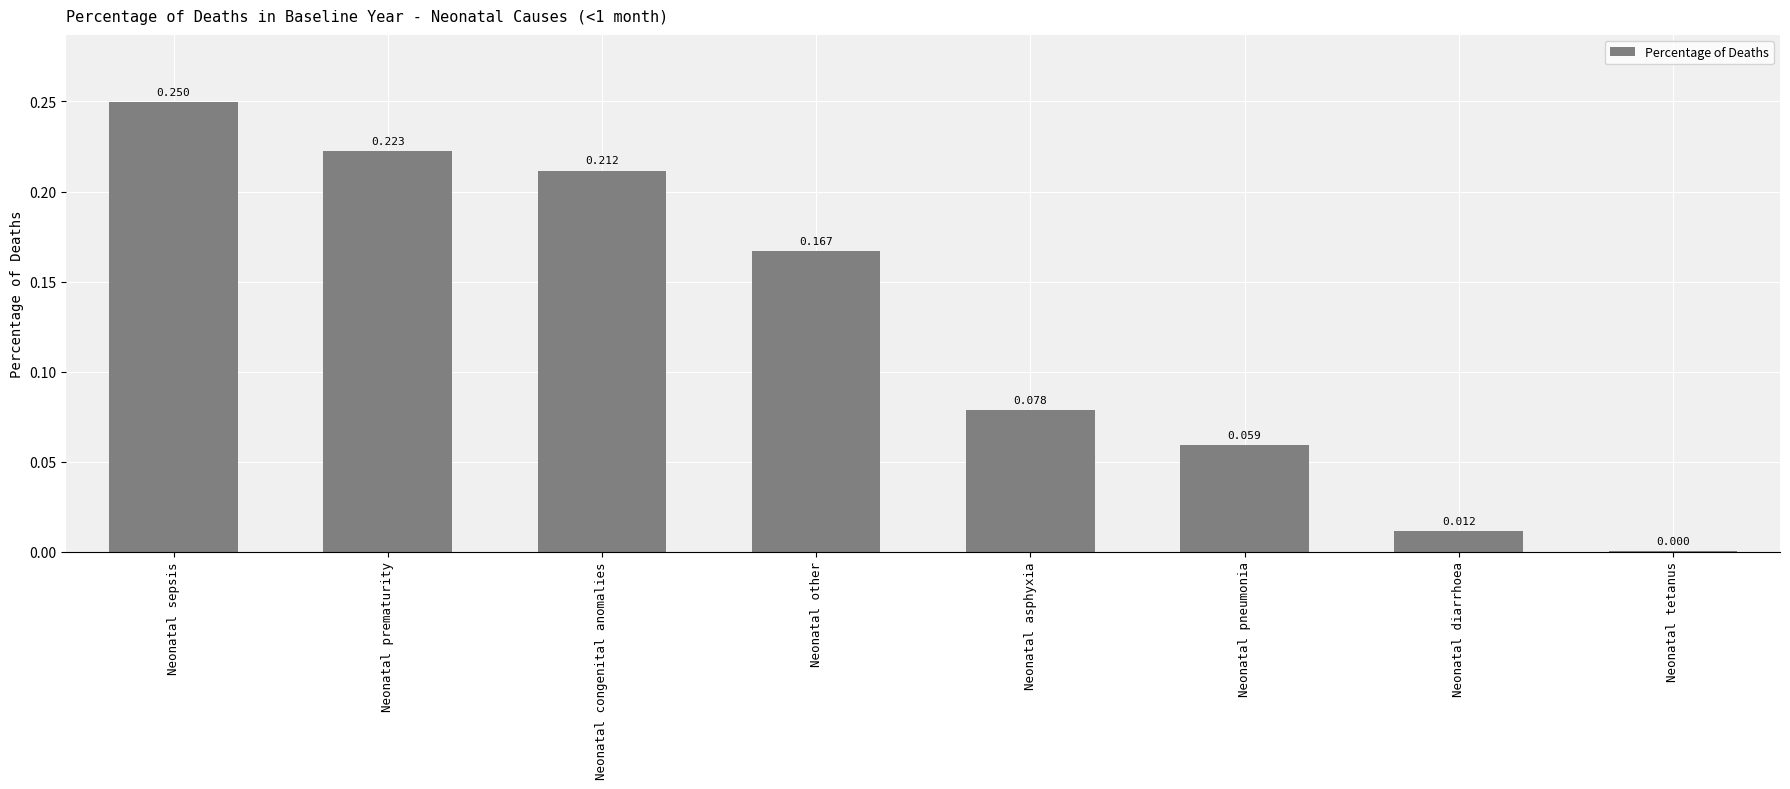

Where is the data nearest to the value 0?

Neonatal tetanus